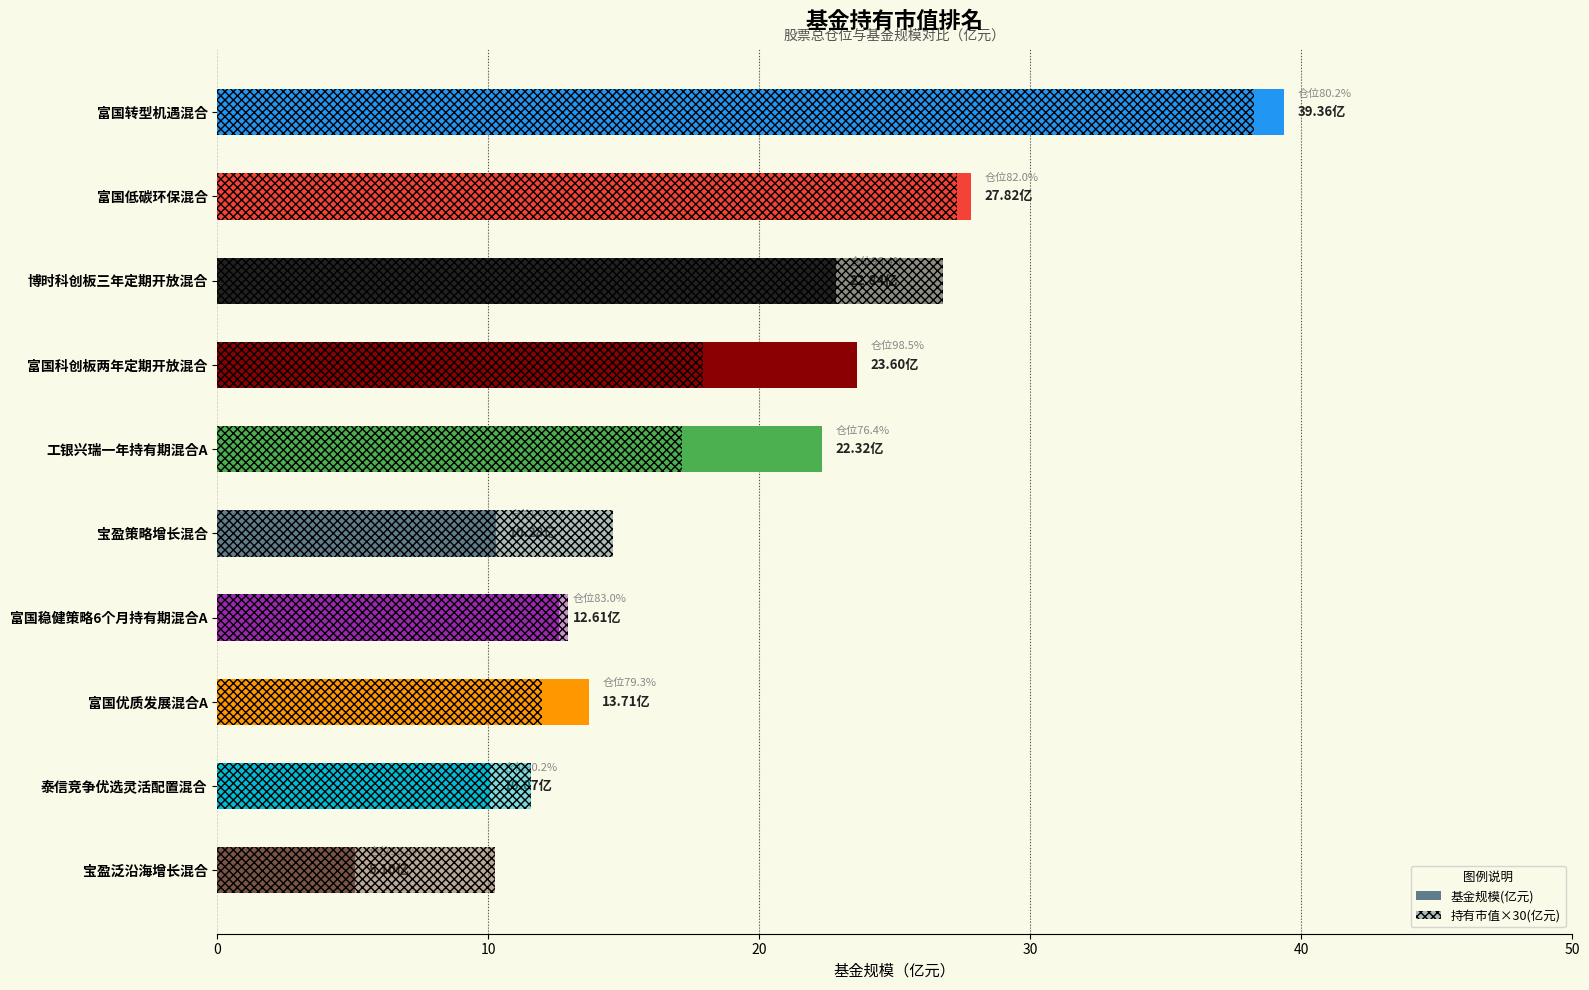

Reading right to left, extract all data points from this chart.

基金规模(亿元): 5.1	10.1	13.7	12.6	10.3	22.3	23.6	22.8	27.8	39.4
持有市值×30(亿元): 10.3	11.6	12.0	12.9	14.6	17.1	17.9	26.8	27.3	38.3